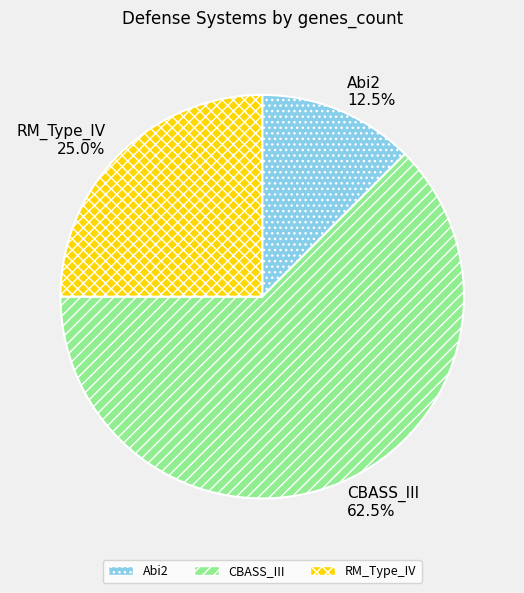

To the nearest percent, what is the average slice percentage?

33%